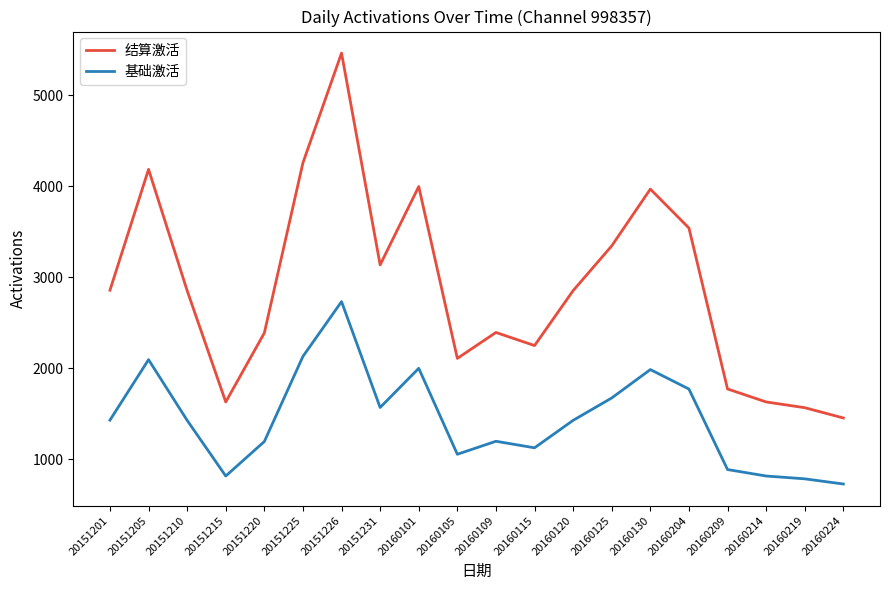

At which label does 基础激活 first exceed 1426?

20151201